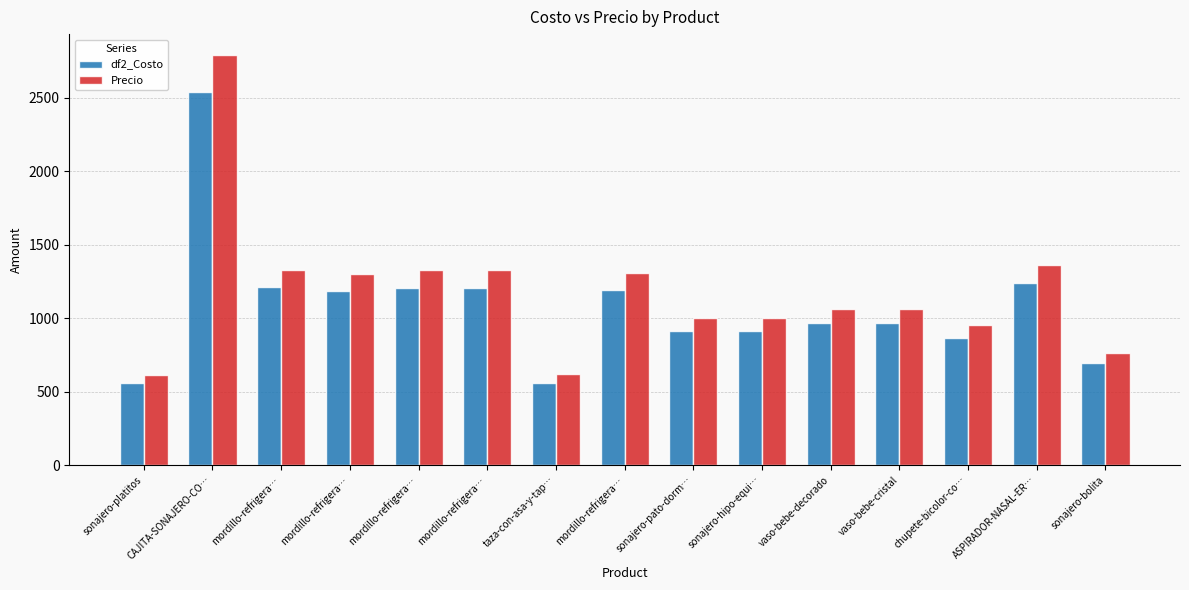

Reading right to left, transcribe all the data shown in this chart.

df2_Costo: sonajero-bolita=695	ASPIRADOR-NASAL-ER…=1240	chupete-bicolor-co…=865	vaso-bebe-cristal=968	vaso-bebe-decorado=968	sonajero-hipo-equi…=913	sonajero-pato-dorm…=913	mordillo-refrigera…=1191	taza-con-asa-y-tap…=562	mordillo-refrigera…=1208	mordillo-refrigera…=1208	mordillo-refrigera…=1185	mordillo-refrigera…=1210	CAJITA-SONAJERO-CO…=2541	sonajero-platitos=556
Precio: sonajero-bolita=765	ASPIRADOR-NASAL-ER…=1364	chupete-bicolor-co…=952	vaso-bebe-cristal=1065	vaso-bebe-decorado=1065	sonajero-hipo-equi…=1004	sonajero-pato-dorm…=1004	mordillo-refrigera…=1310	taza-con-asa-y-tap…=618	mordillo-refrigera…=1329	mordillo-refrigera…=1329	mordillo-refrigera…=1304	mordillo-refrigera…=1331	CAJITA-SONAJERO-CO…=2795	sonajero-platitos=612